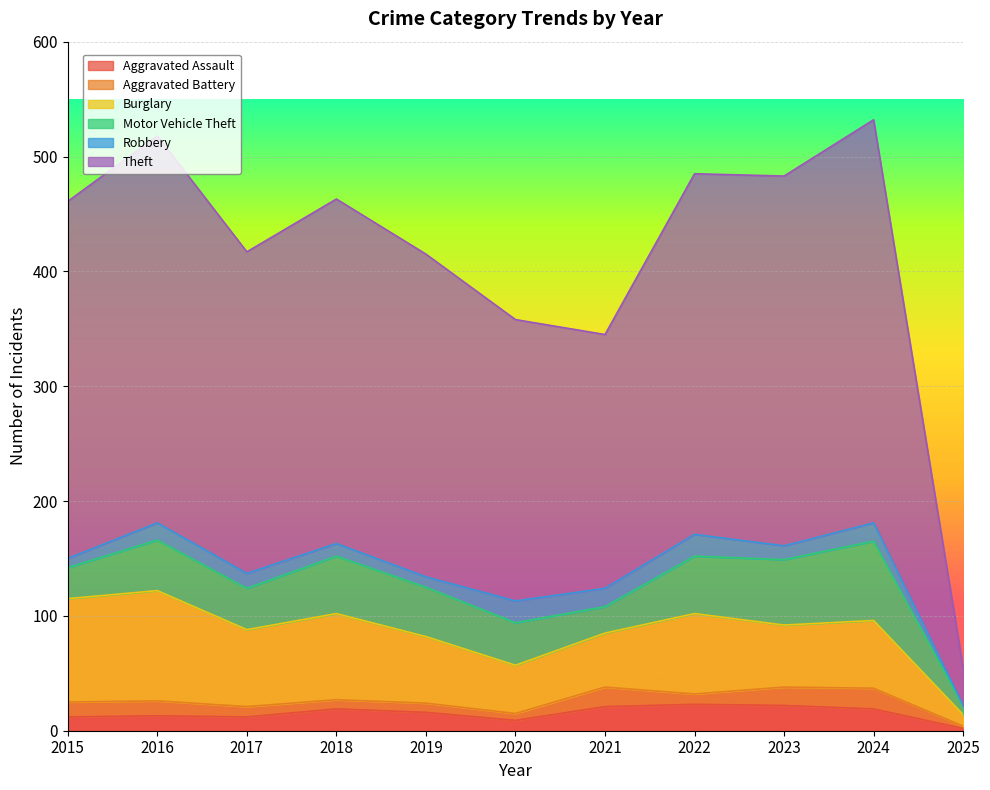

Which category has the highest value in the Theft series?

2024